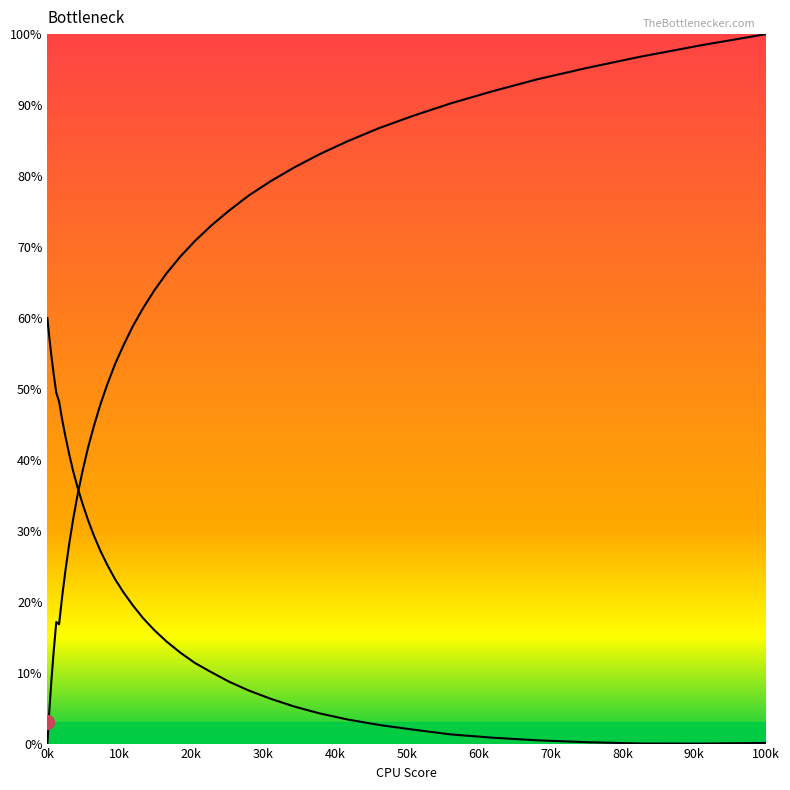

How many lines are shown in the chart?

2